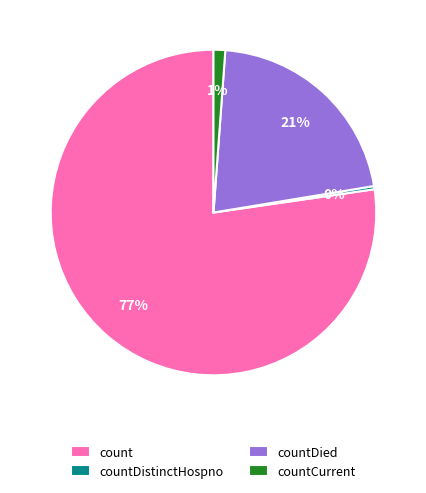

Between countDistinctHospno and count, which is larger?

count